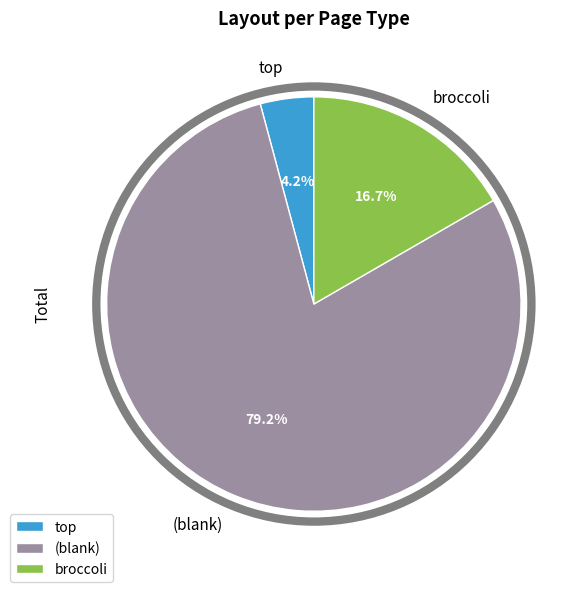

Rank the categories by value from highest to lowest.

(blank), broccoli, top